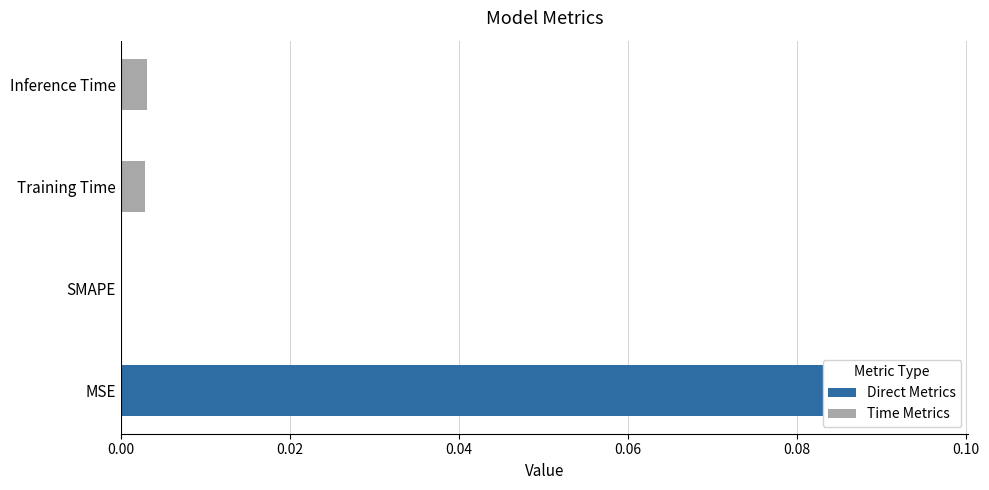

Count the Time Metrics values in the range 0 to 1.

2